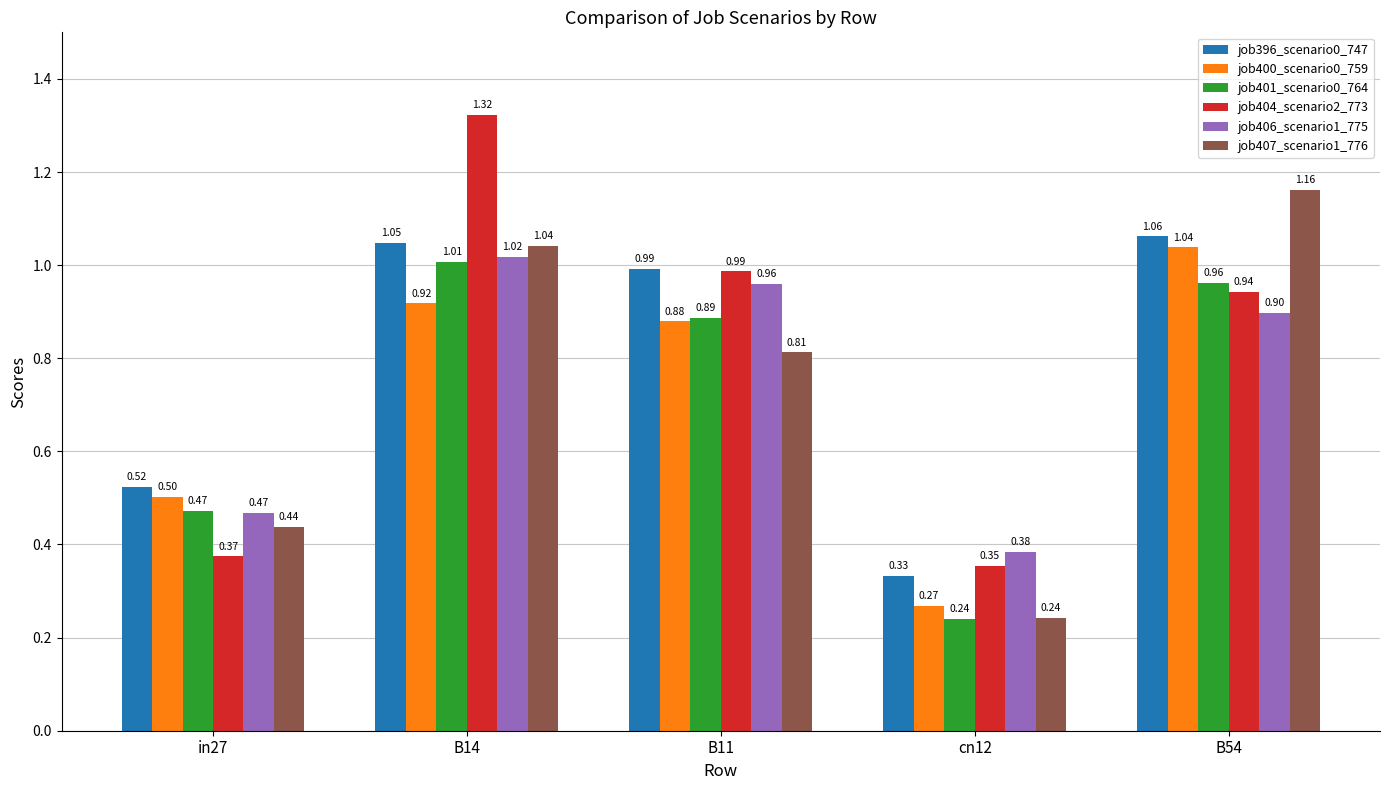

Which label corresponds to the largest value in the chart?

B14